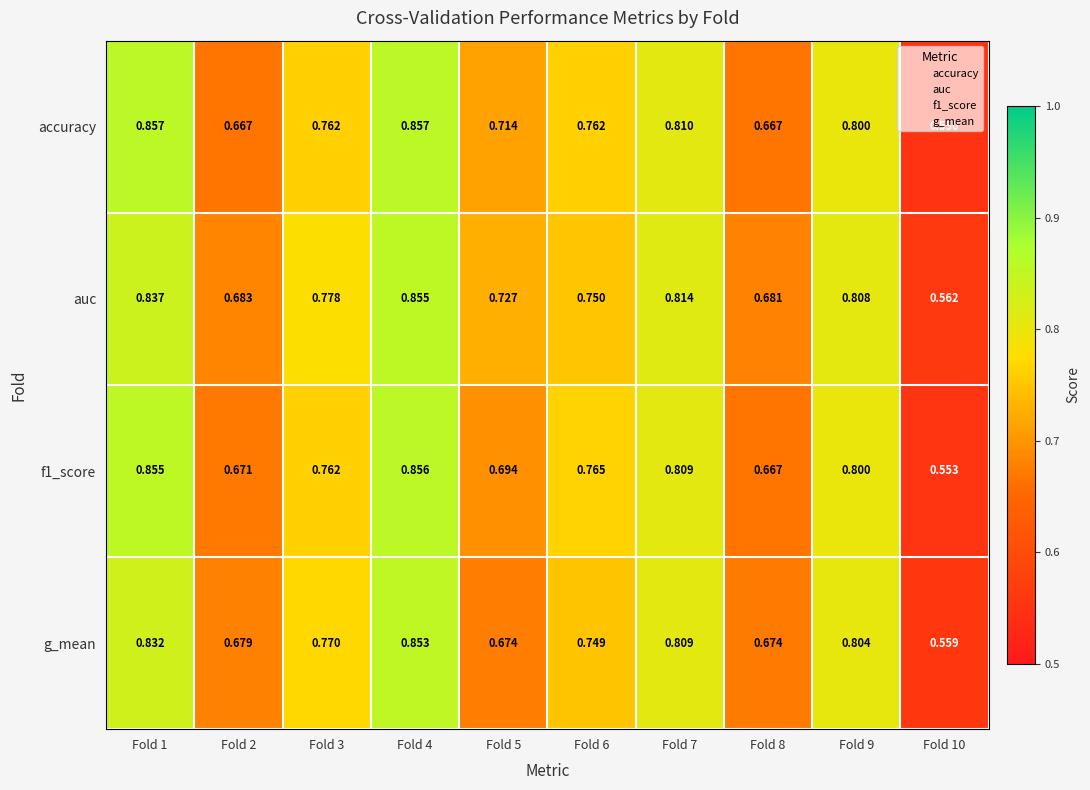

Which category has the lowest value across all series?

Fold 10